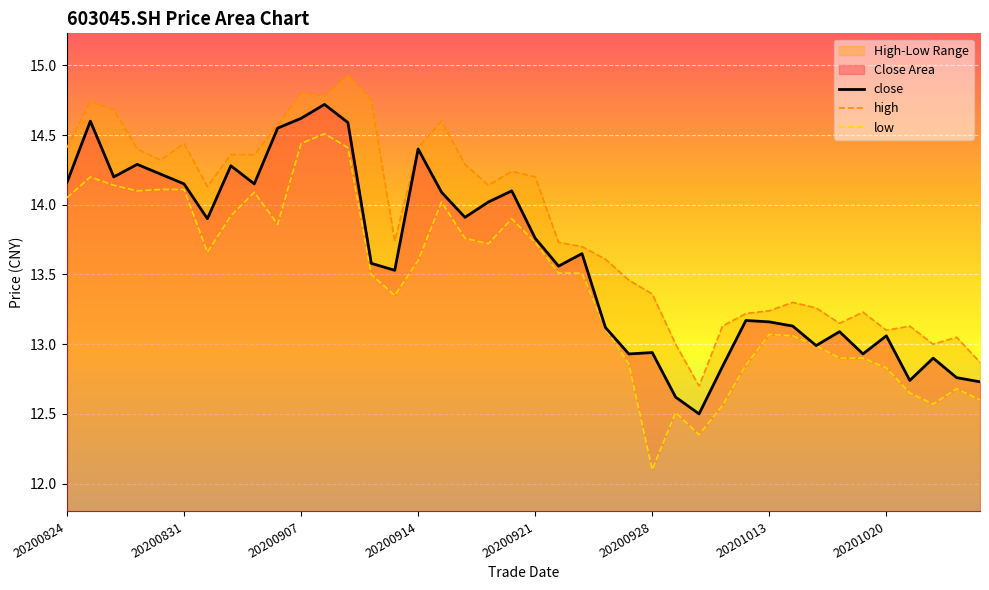

What is the maximum value for high?

14.9